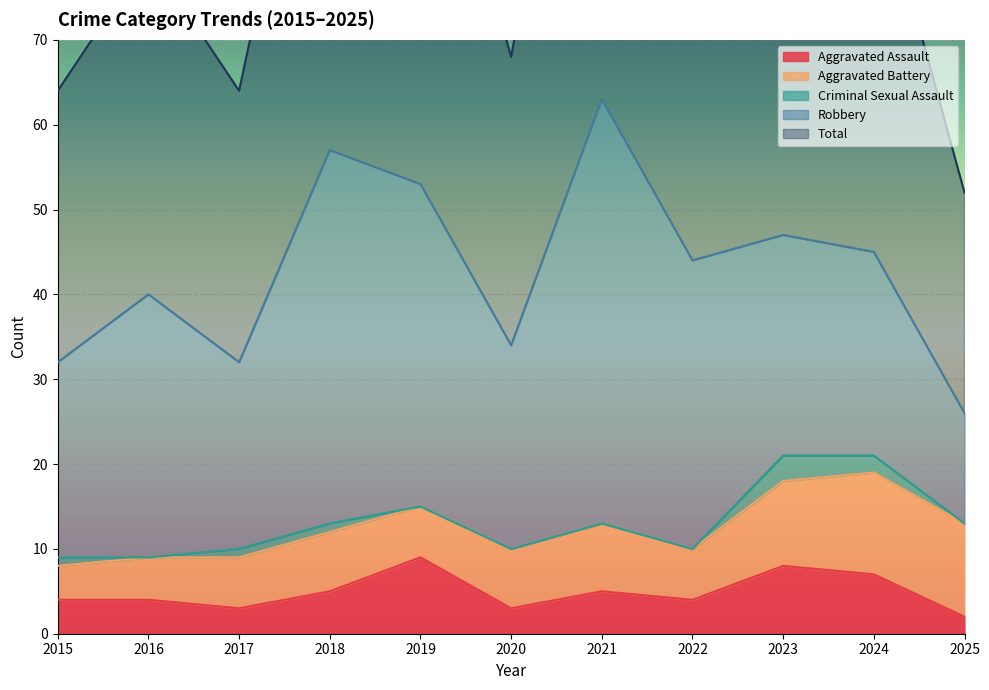

What are all the series names shown in the legend?

Aggravated Assault, Aggravated Battery, Criminal Sexual Assault, Robbery, Total